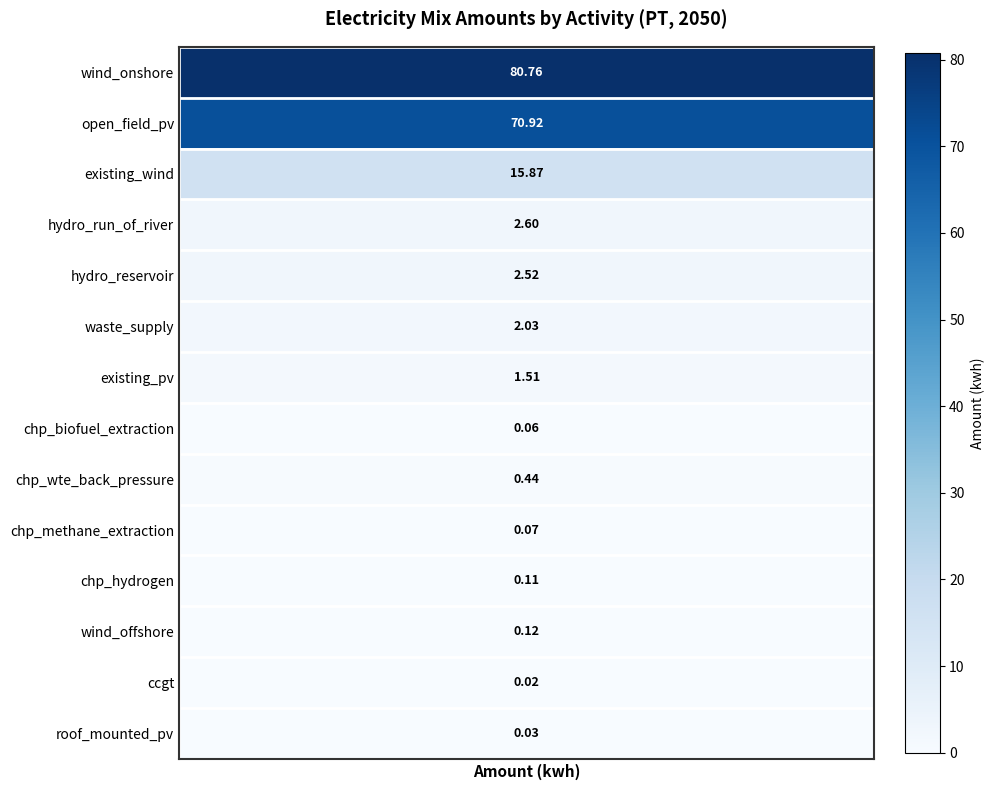

What is the change in value from chp_wte_back_pressure to chp_hydrogen?

-0.3